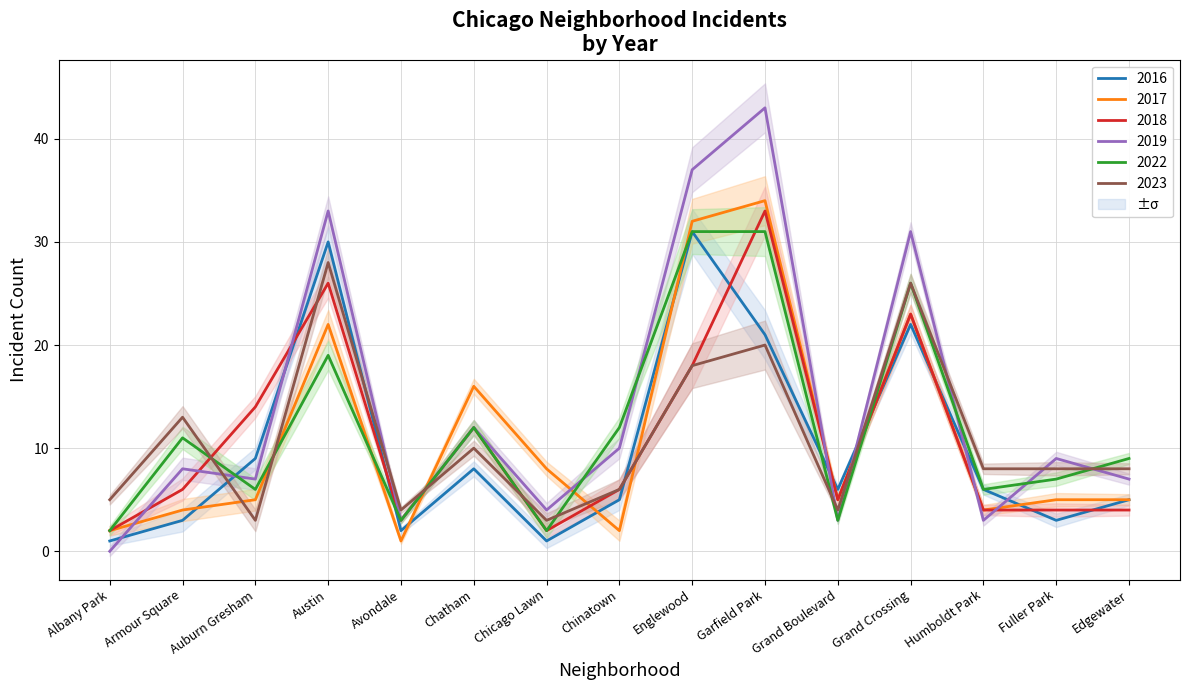

Is the value of 2022 at Grand Boulevard greater than the value of 2018 at Englewood?

No